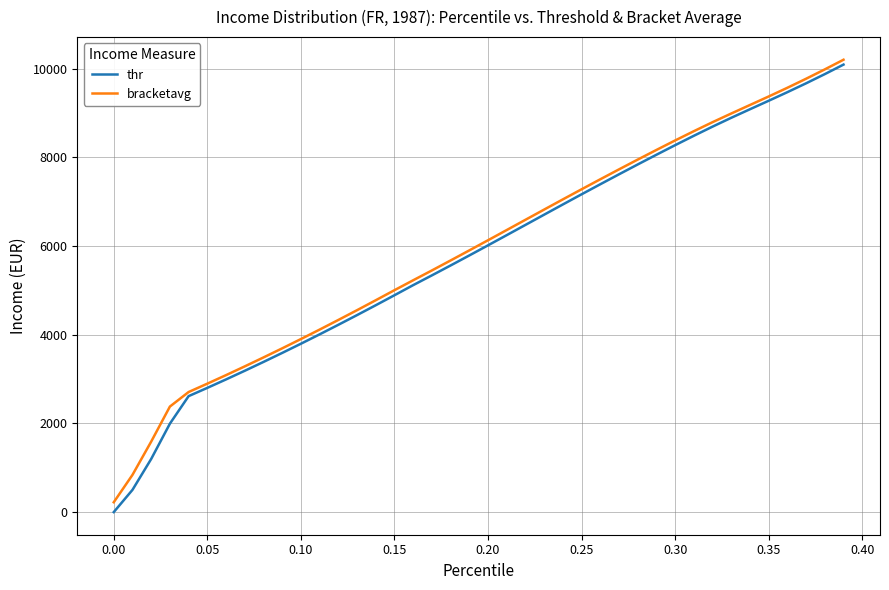

Which series has the widest spread of values?

thr